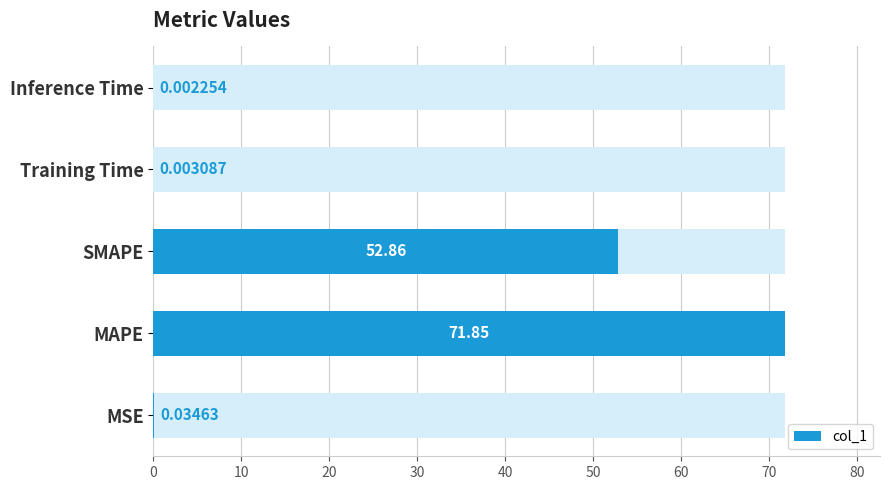

The value at SMAPE is 52.9. True or false?

True